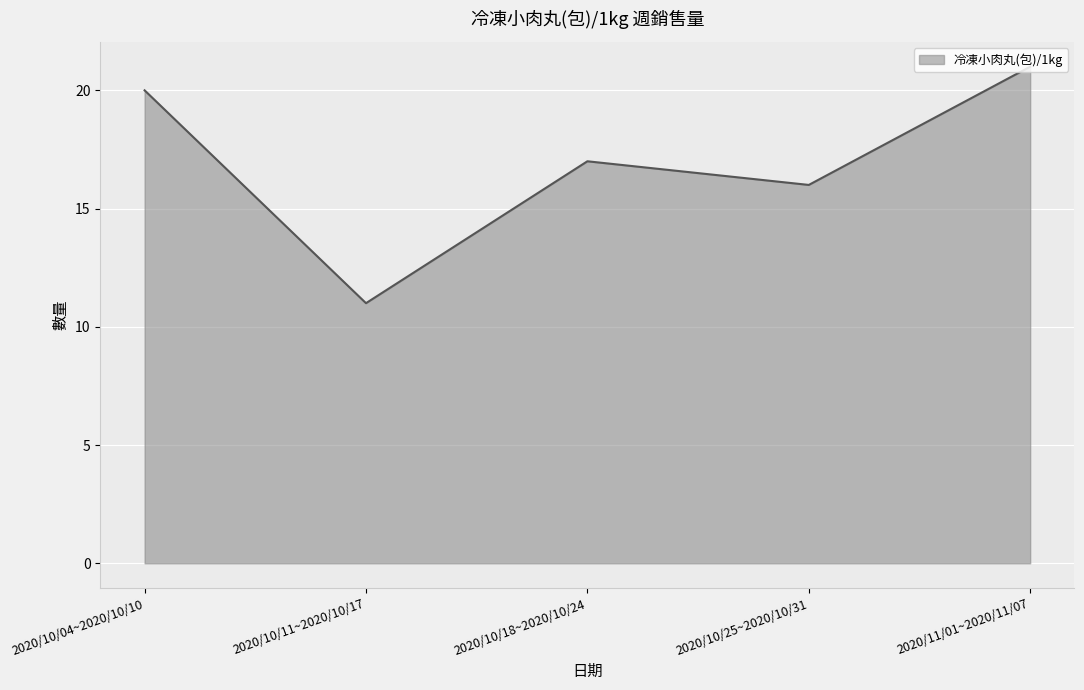

Which label corresponds to the largest value in the chart?

2020/11/01~2020/11/07